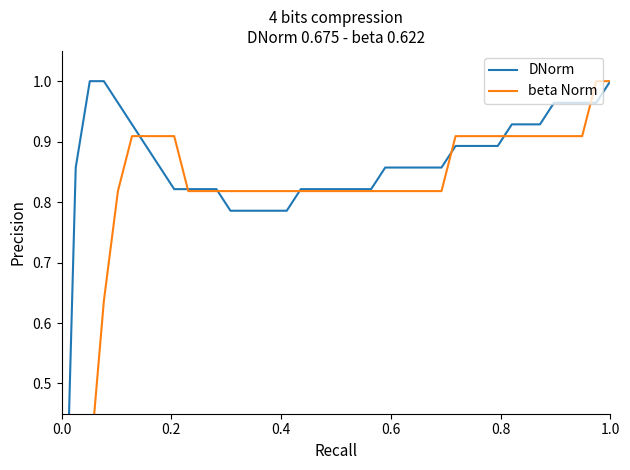

What is the label of the 6th point from the left?

1.0